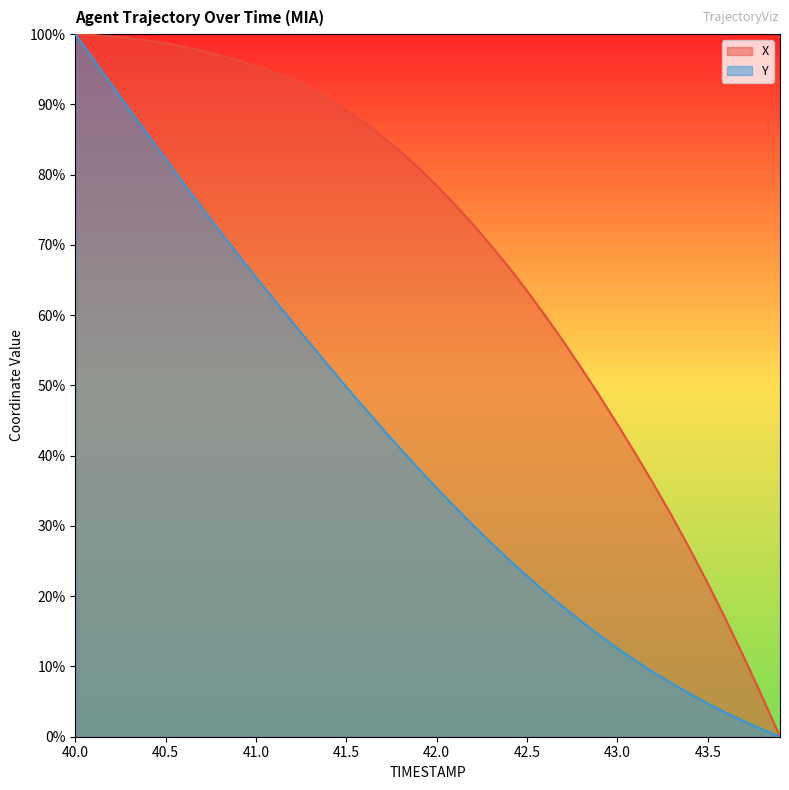

Does the chart have visible grid lines?

No